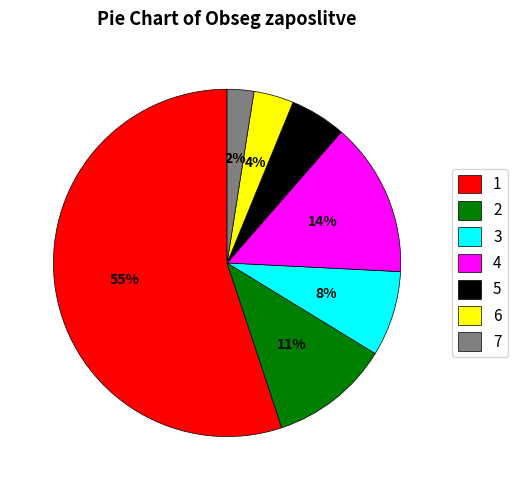

What is the largest slice in the pie chart?

1